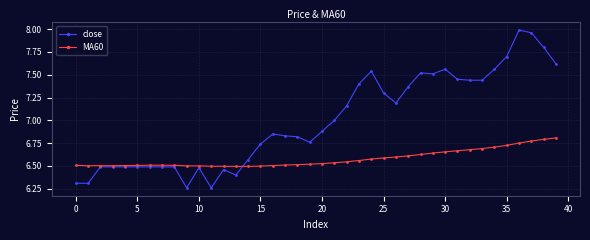

Which series has the widest spread of values?

close